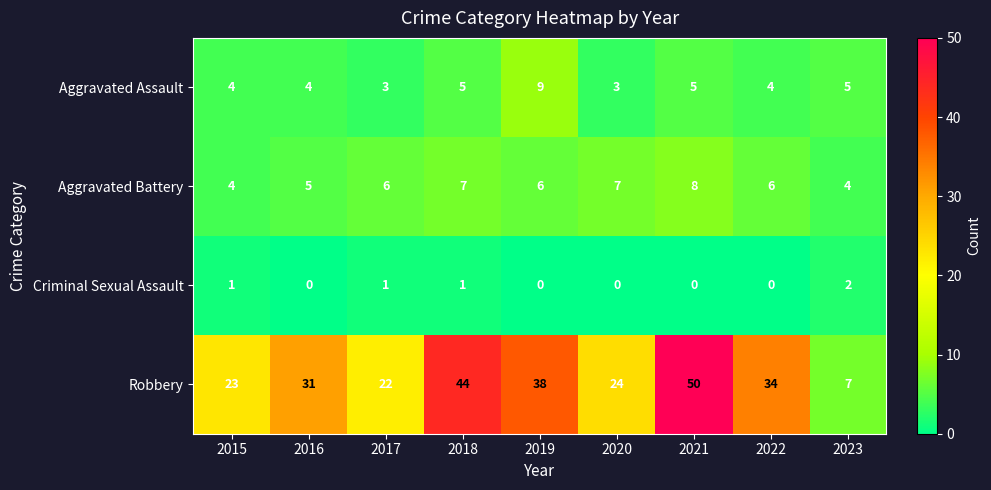

List the series in order of their peak value, lowest first.

Criminal Sexual Assault, Aggravated Battery, Aggravated Assault, Robbery